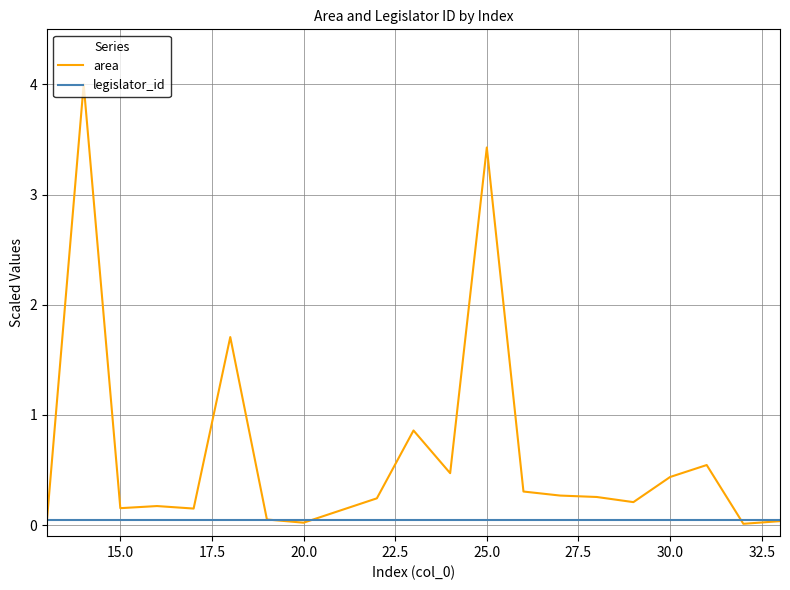

In area, how many points are higher than both neighbors (excluding endpoints)?

6